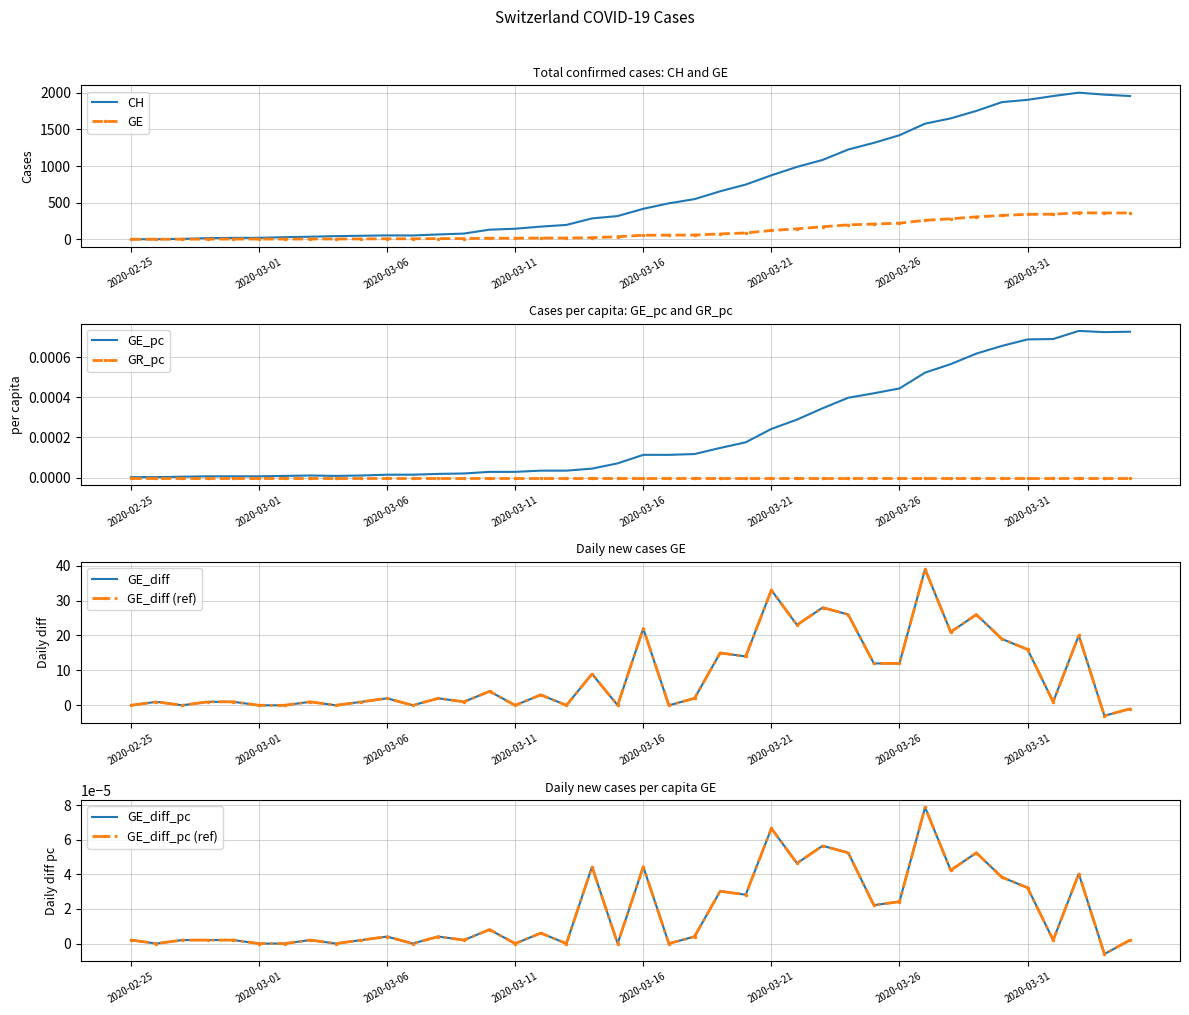

True or false: GE_diff has a value of 1.0 at 2020-02-29.

True